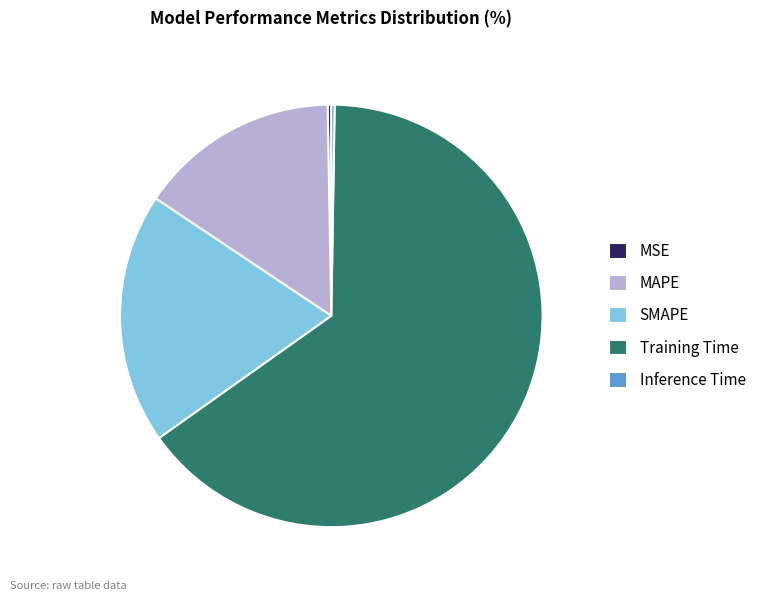

Which category has the biggest portion of the pie?

Training Time